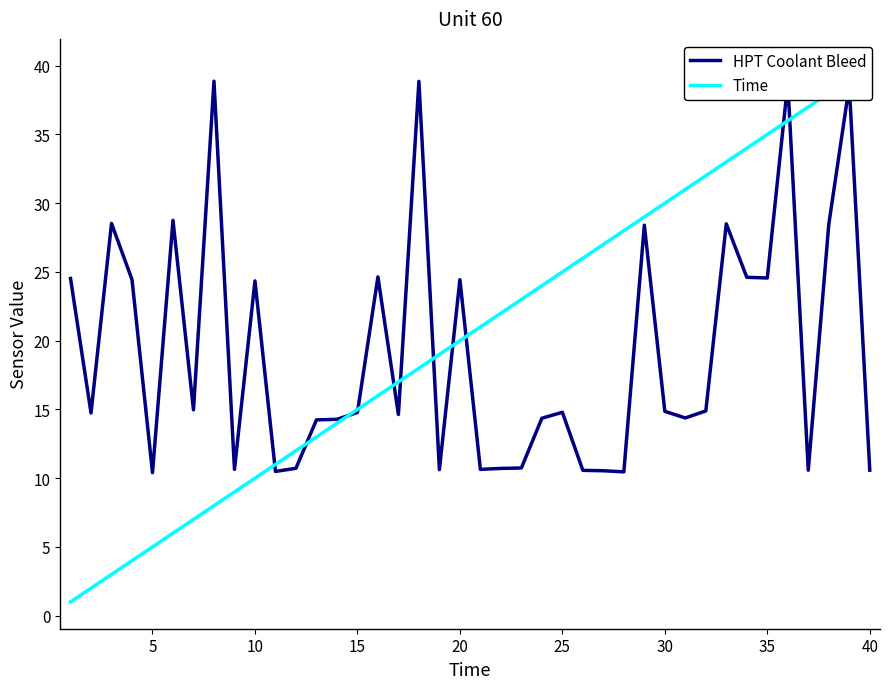

Is it true that HPT Coolant Bleed equals 14.8 at 15?

True